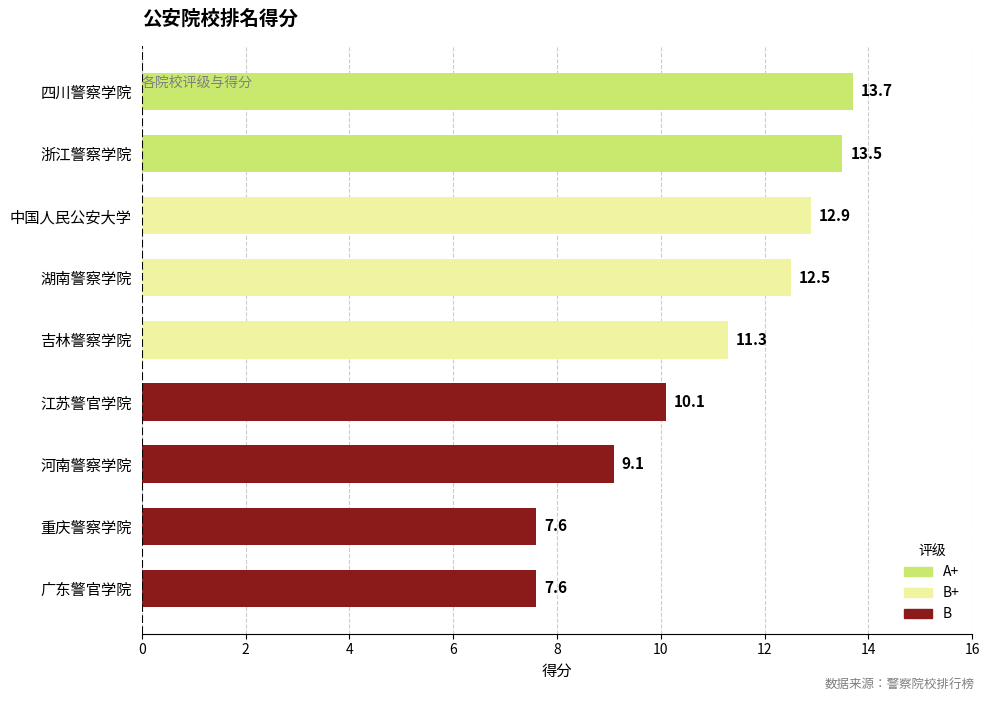

Reading top to bottom, transcribe all the data shown in this chart.

四川警察学院=13.7	浙江警察学院=13.5	中国人民公安大学=12.9	湖南警察学院=12.5	吉林警察学院=11.3	江苏警官学院=10.1	河南警察学院=9.1	重庆警察学院=7.6	广东警官学院=7.6